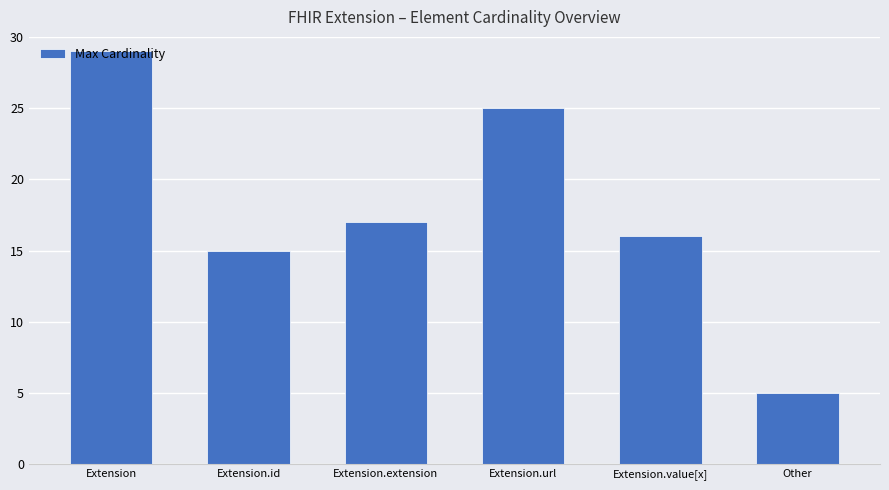

What is the greatest value displayed?

29